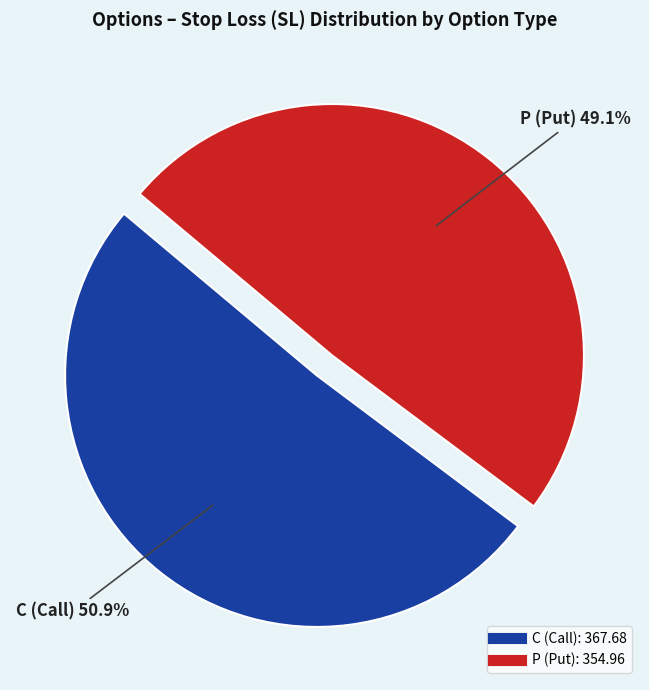

Rank the categories by value from lowest to highest.

P, C